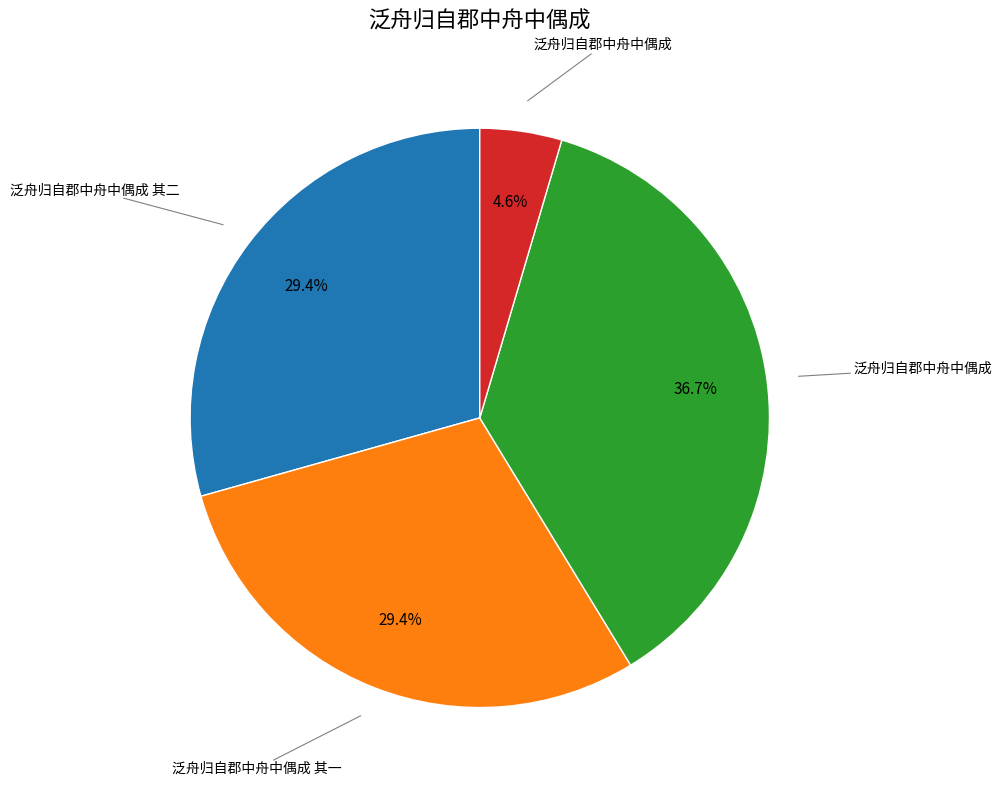

Is there any slice that represents more than half of the pie?

No